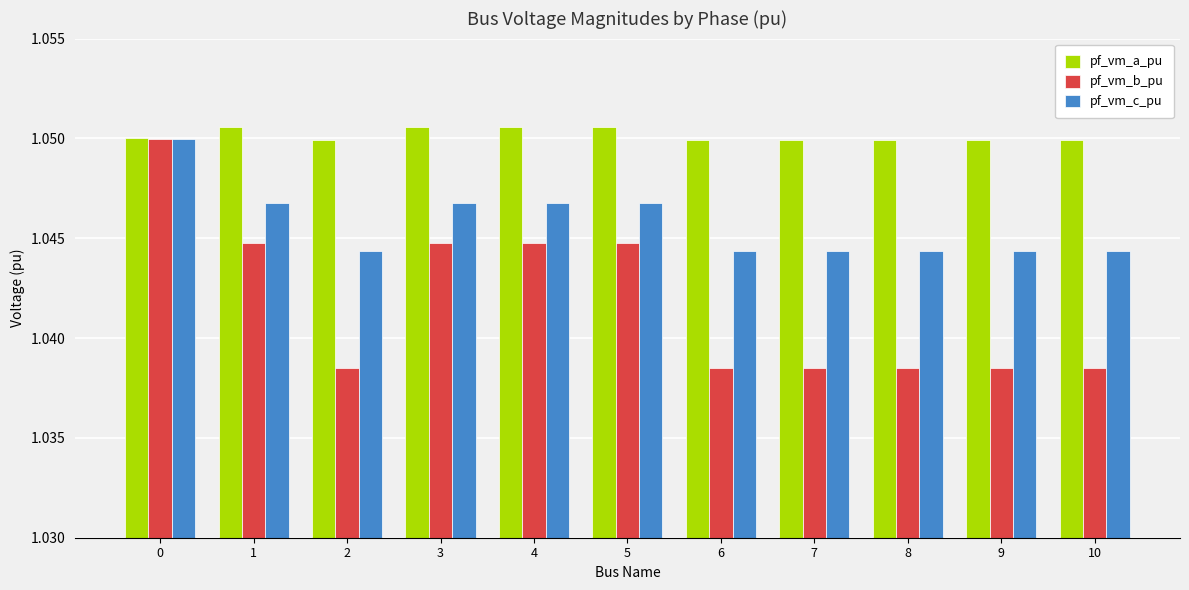

At how many categories does at least one series exceed 1?

11